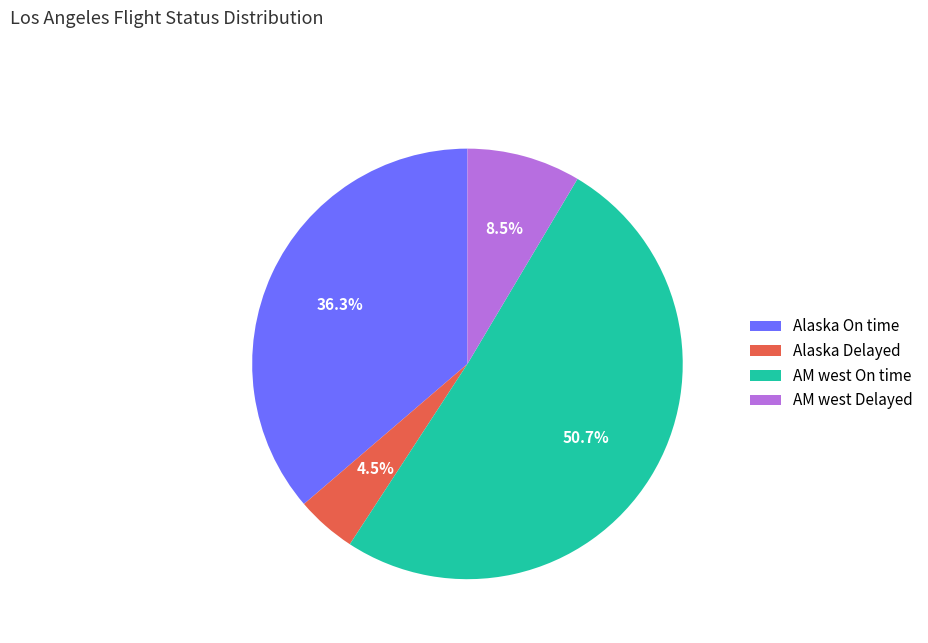

Combined, what portion of the pie is Alaska On time and AM west Delayed?

44.8%